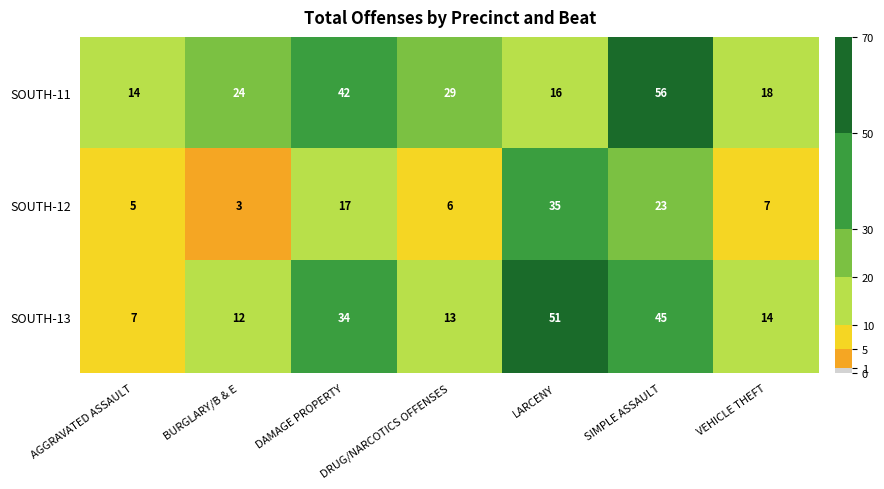

What is the difference between the SOUTH-13 values at AGGRAVATED ASSAULT and SIMPLE ASSAULT?

38